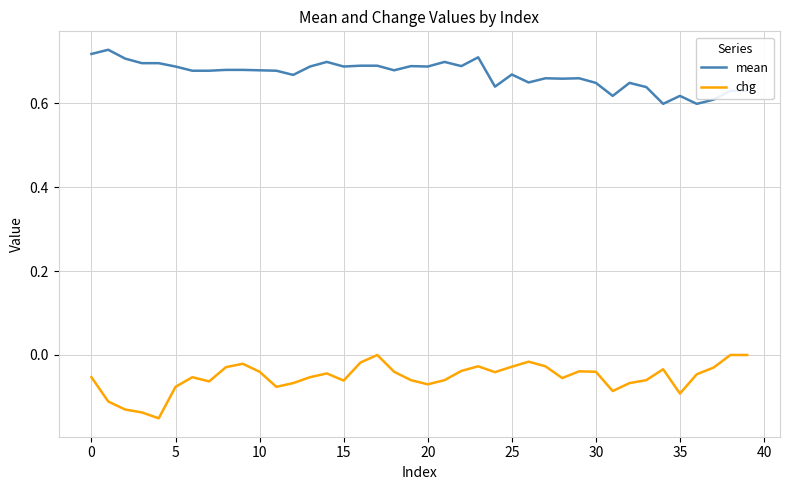

True or false: mean and chg cross at least once.

False